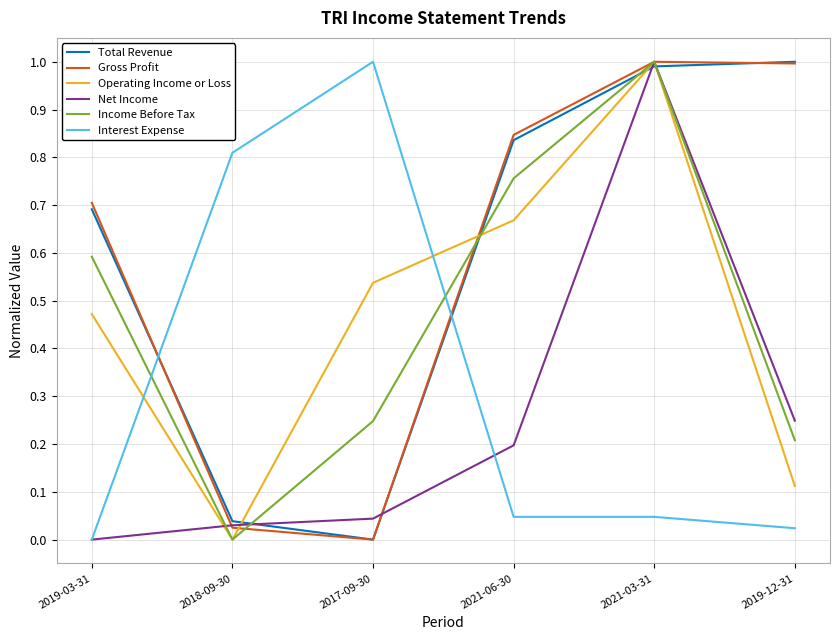

What position from the right is 2021-03-31?

2